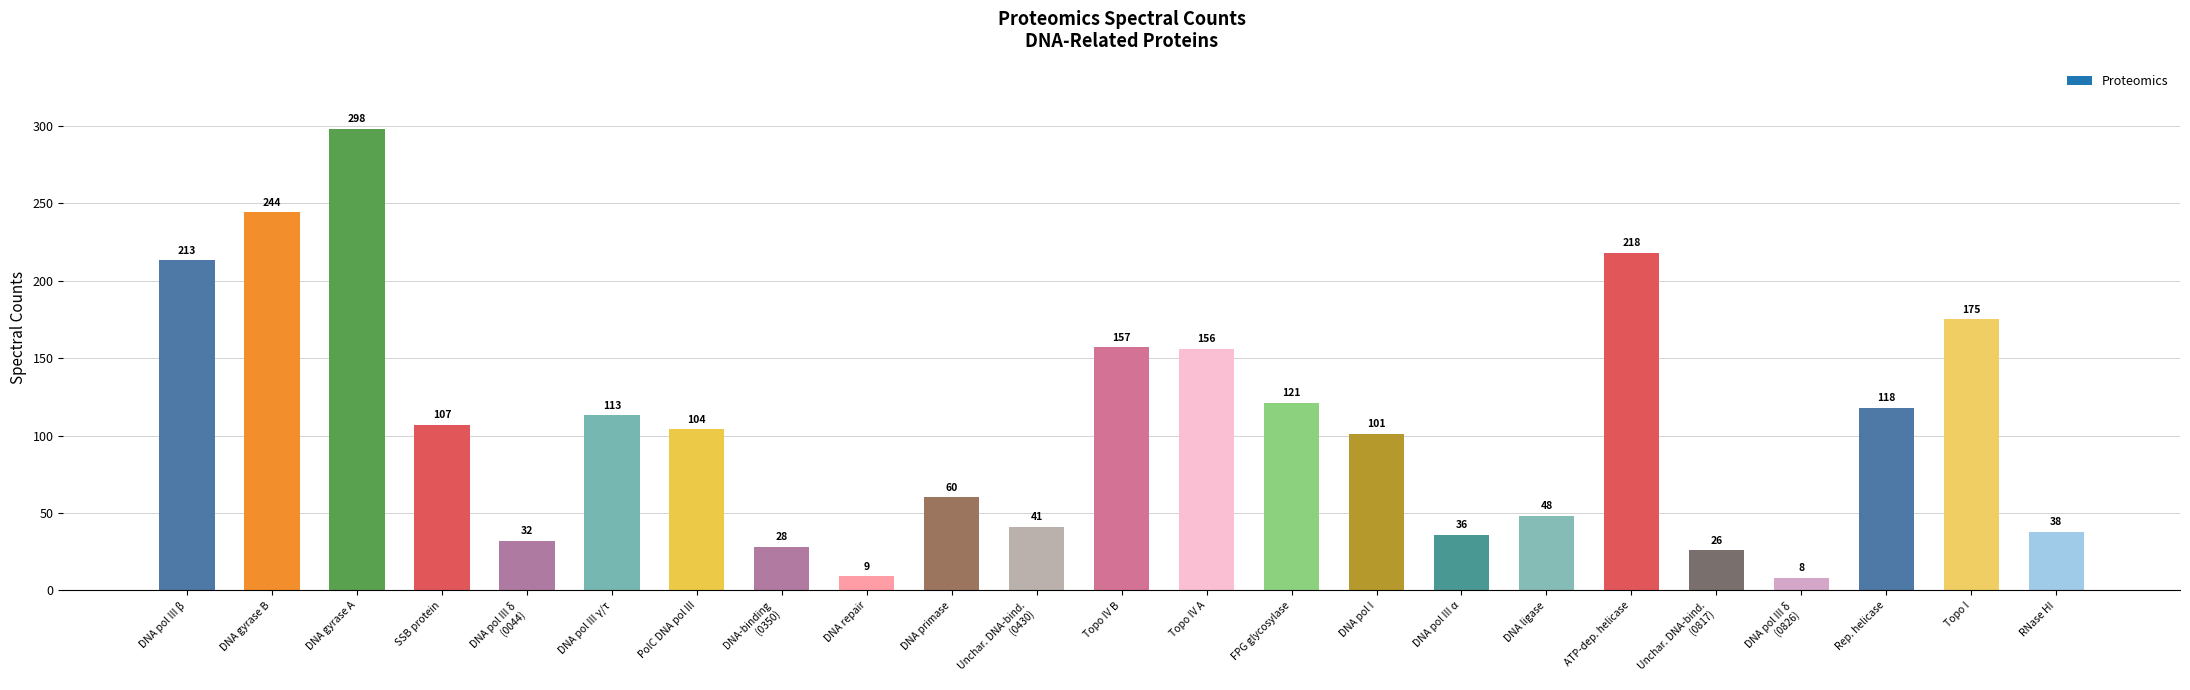

Which label corresponds to the smallest value in the chart?

DNA pol III δ
(0826)